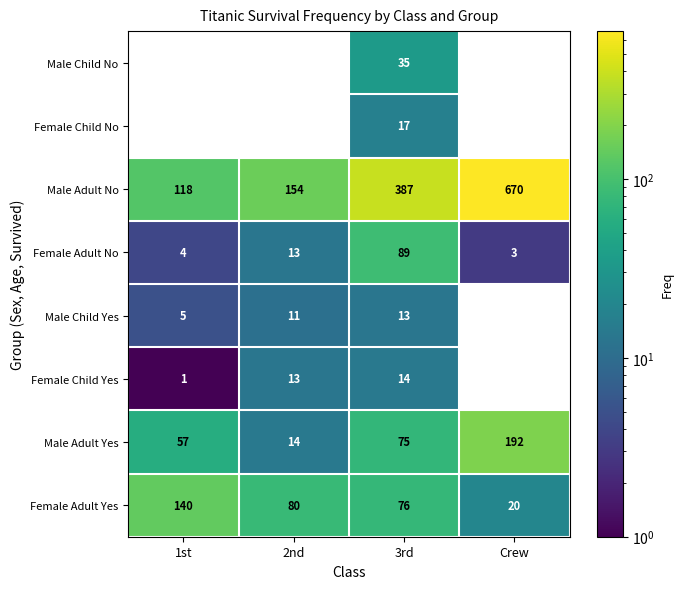

How many values in Male Child Yes are above zero?

3